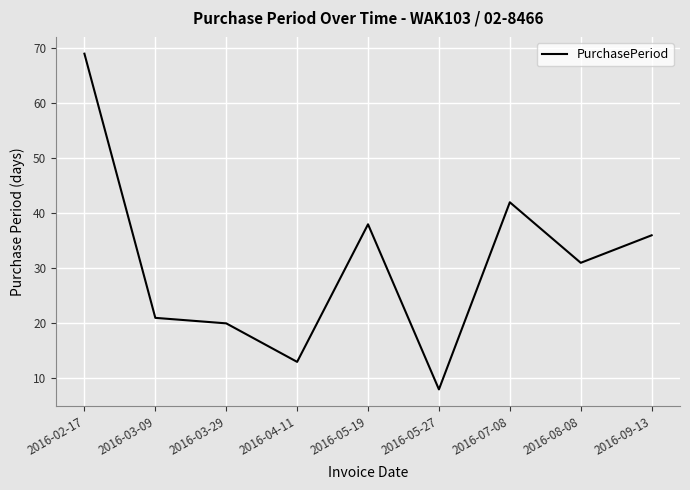

What is the change in value from 2016-02-17 to 2016-08-08?

-38